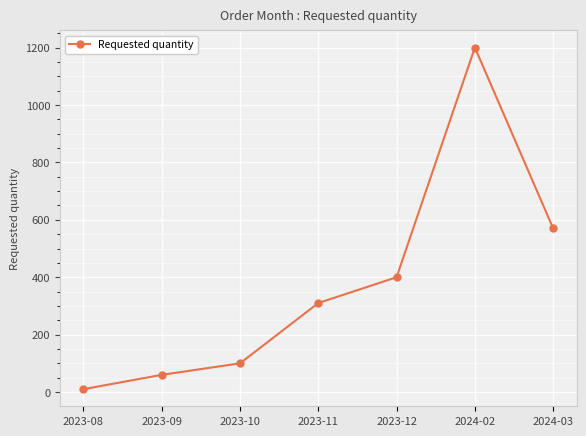

What is the label of the 4th point from the left?

2023-11